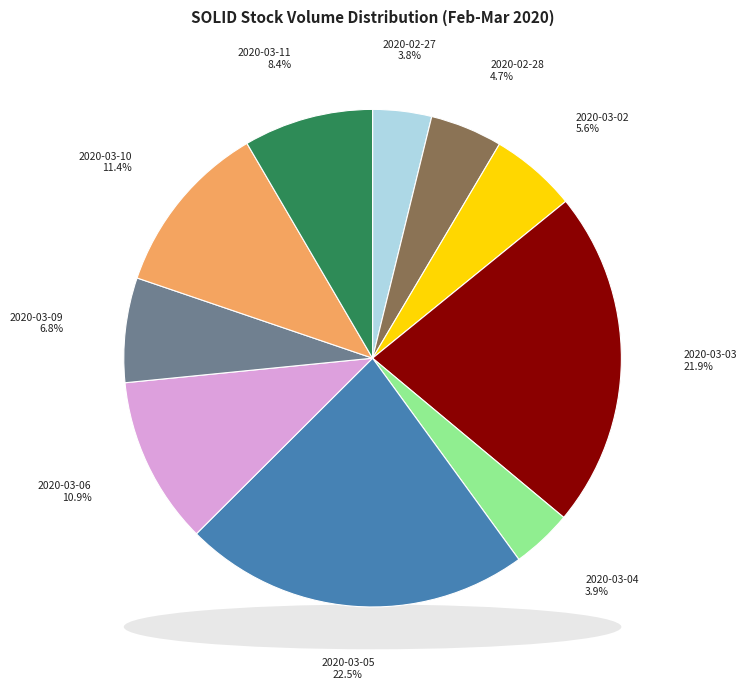

Does 2020-03-09 represent more than half of the total?

No